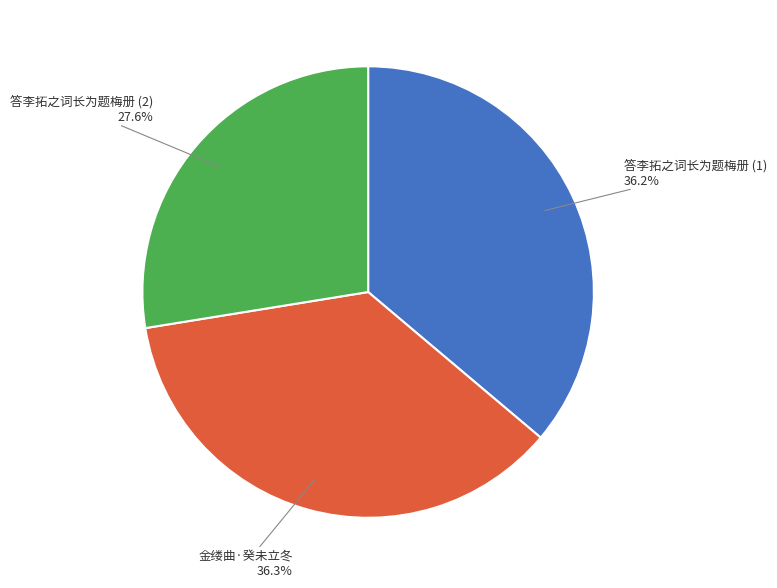

Is there any slice that represents more than half of the pie?

No